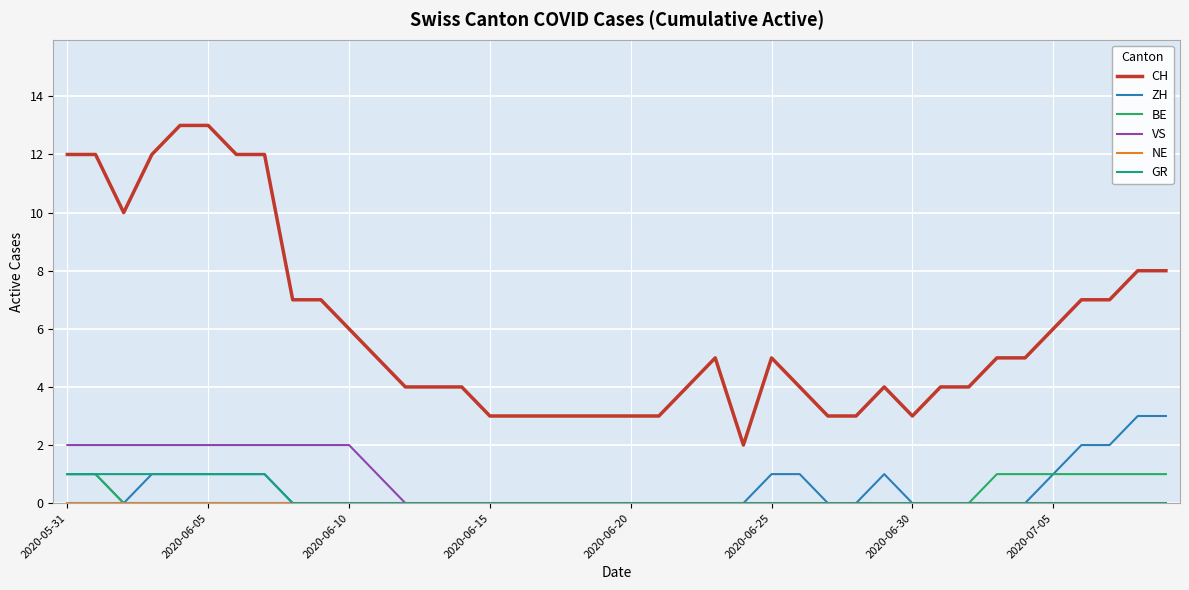

What is the difference between the second highest and second lowest values in the VS series?

2